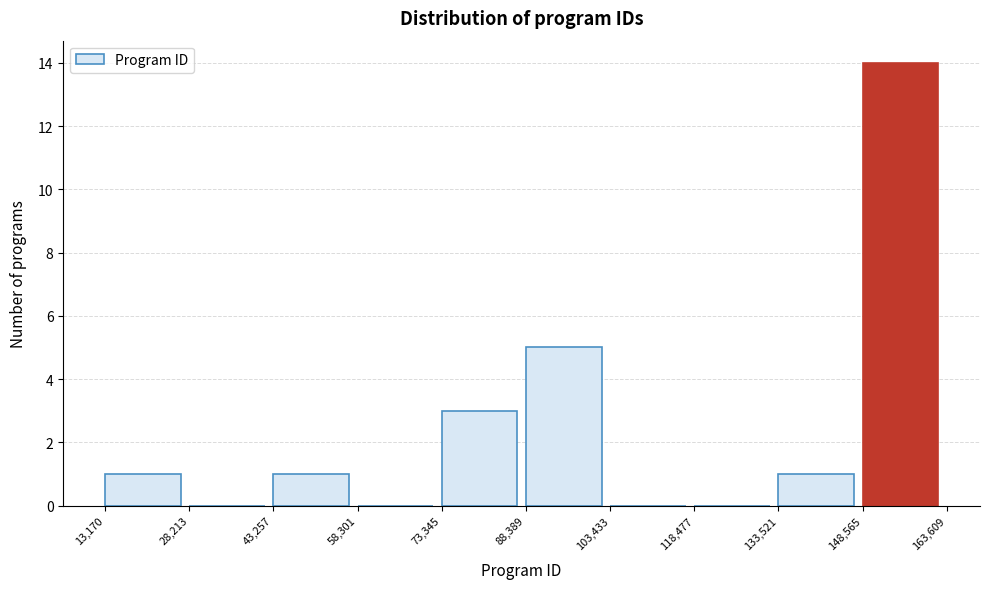

What is the height of the bar covering 73,345 to 88,389 on the x-axis? The values are not printed on the chart, so give them approximately, as read against the axis.

3